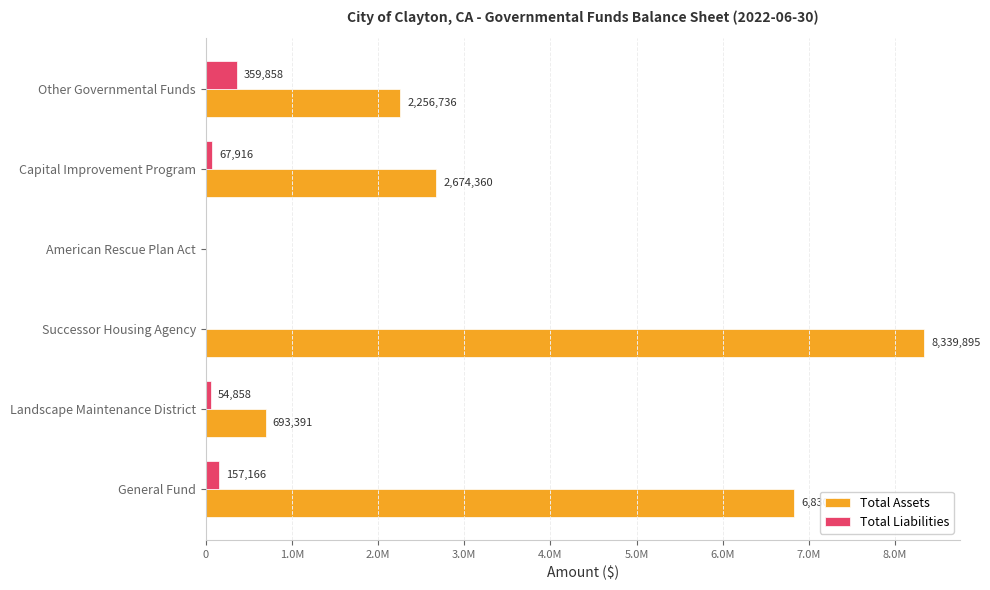

What is the difference between the second highest and second lowest values in the Total Assets series?

6137511